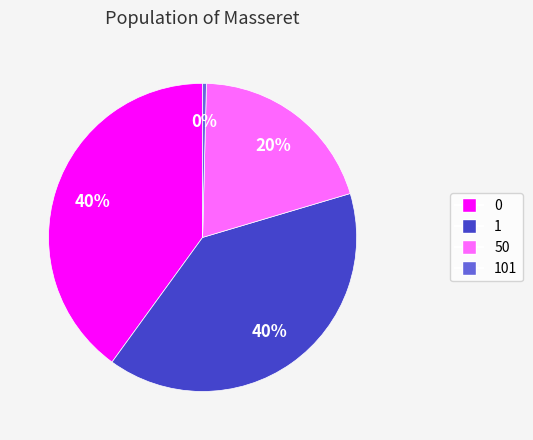

Does any single category account for the majority?

No